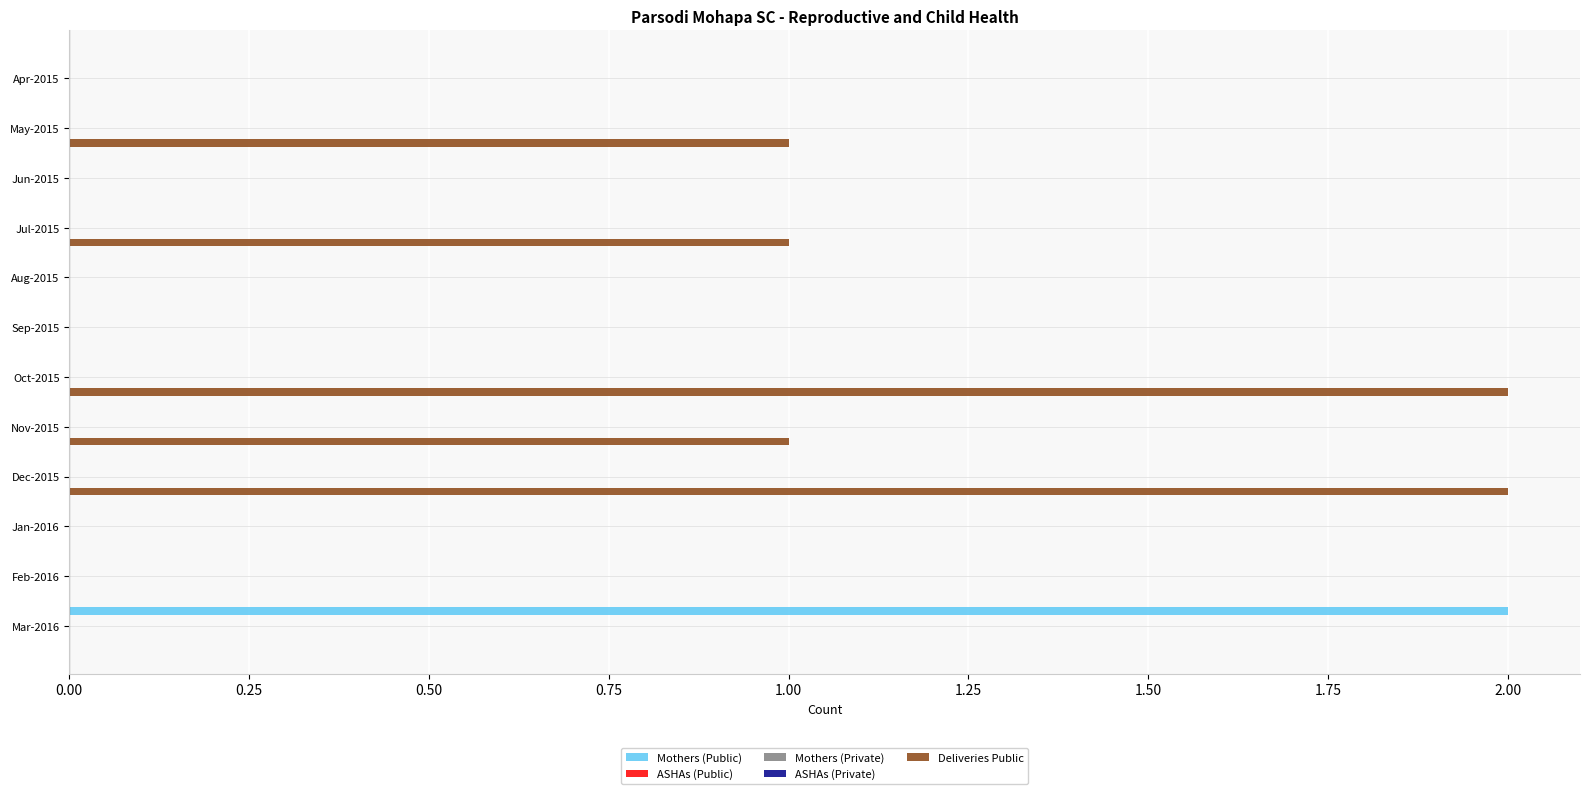

Count the number of categories in the chart.

12